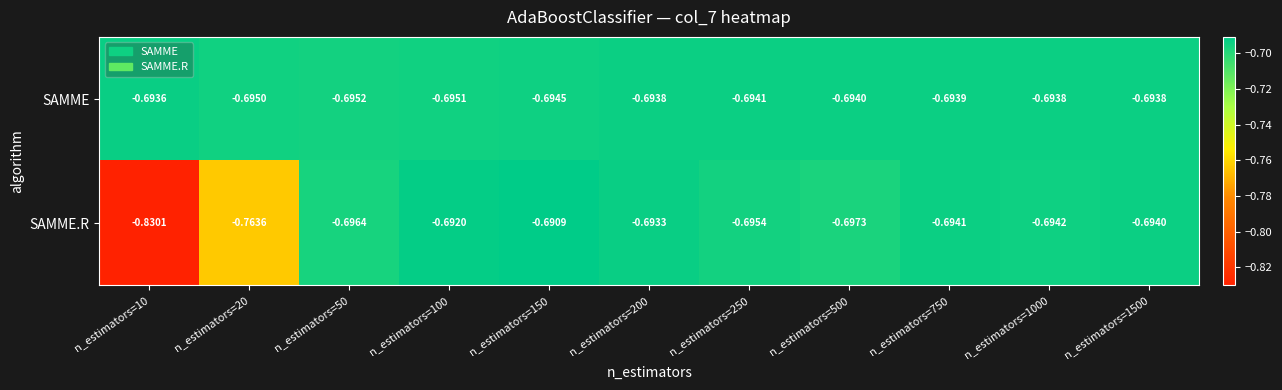

Which series has the largest range (max minus min)?

SAMME.R